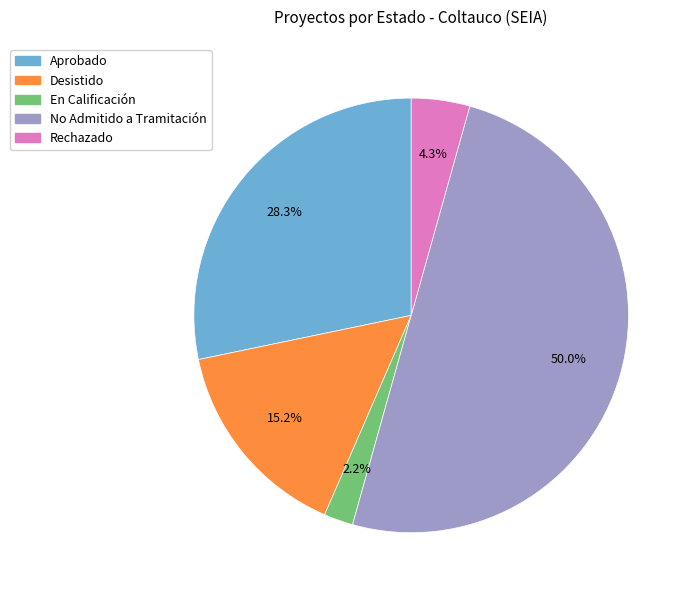

What is the largest slice in the pie chart?

No Admitido a Tramitación